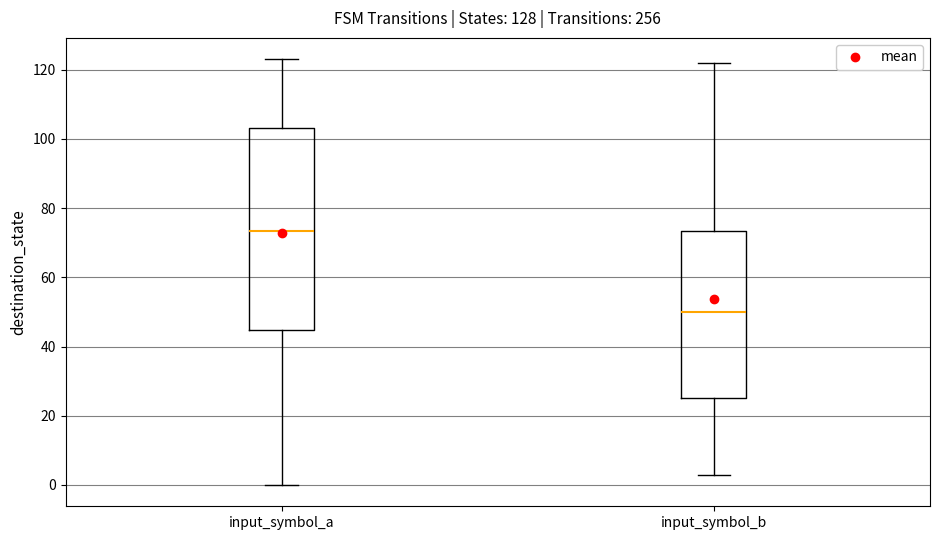

Comparing the boxes themselves (not the whiskers), which one is the tallest?

input_symbol_a